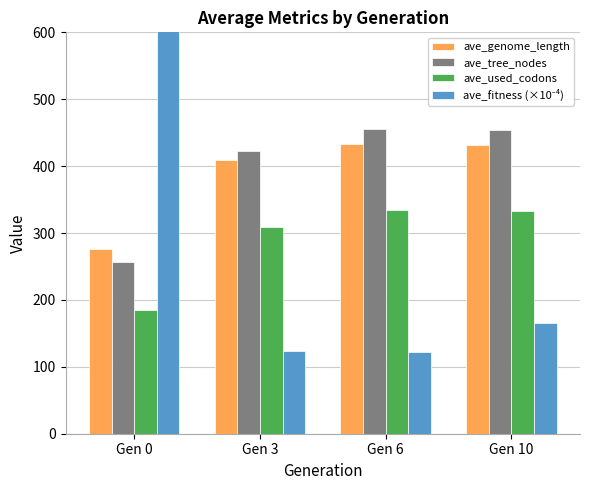

Reading left to right, what are all the values shown in this chart?

ave_genome_length: 276.6	409.2	432.7	431.0
ave_tree_nodes: 256.3	422.1	456.1	454.7
ave_used_codons: 184.6	309.1	333.8	332.7
ave_fitness (×10⁻⁴): 4983.7	124.0	121.9	165.2